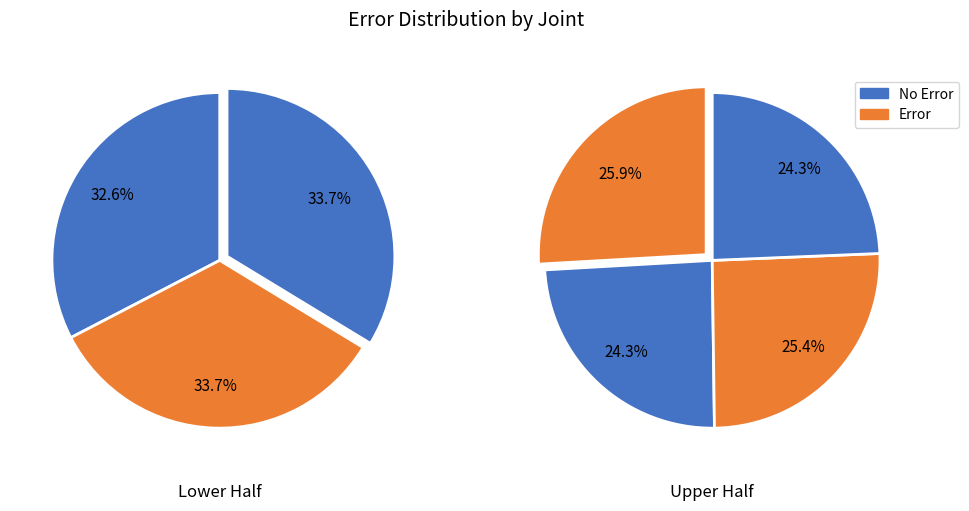

Is there any slice that represents more than half of the pie?

No